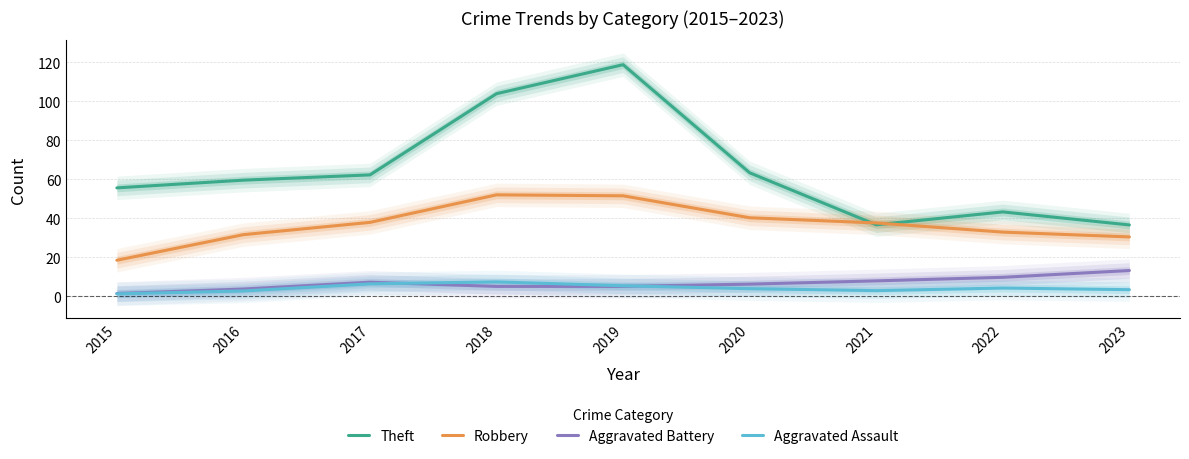

How many data points in Aggravated Assault are less than 3?

3